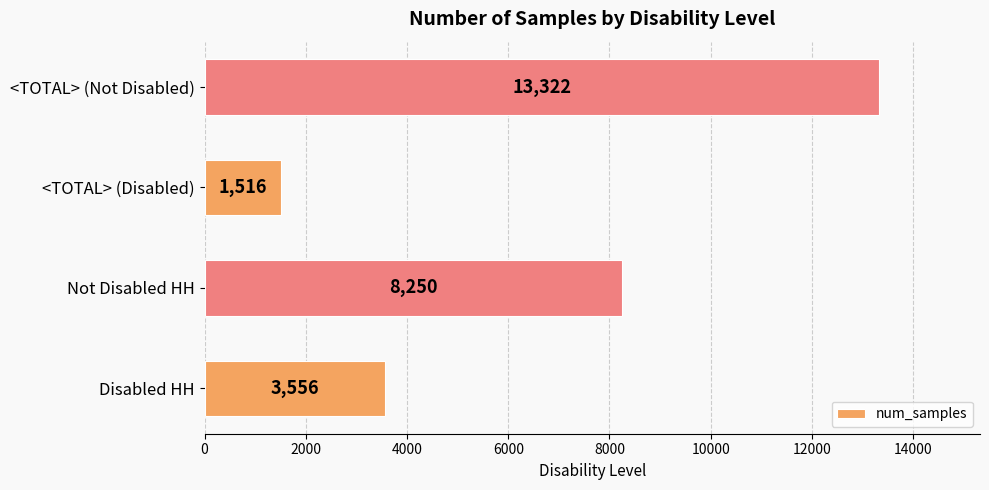

At which category does the chart reach its minimum across all series?

<TOTAL> (Disabled)